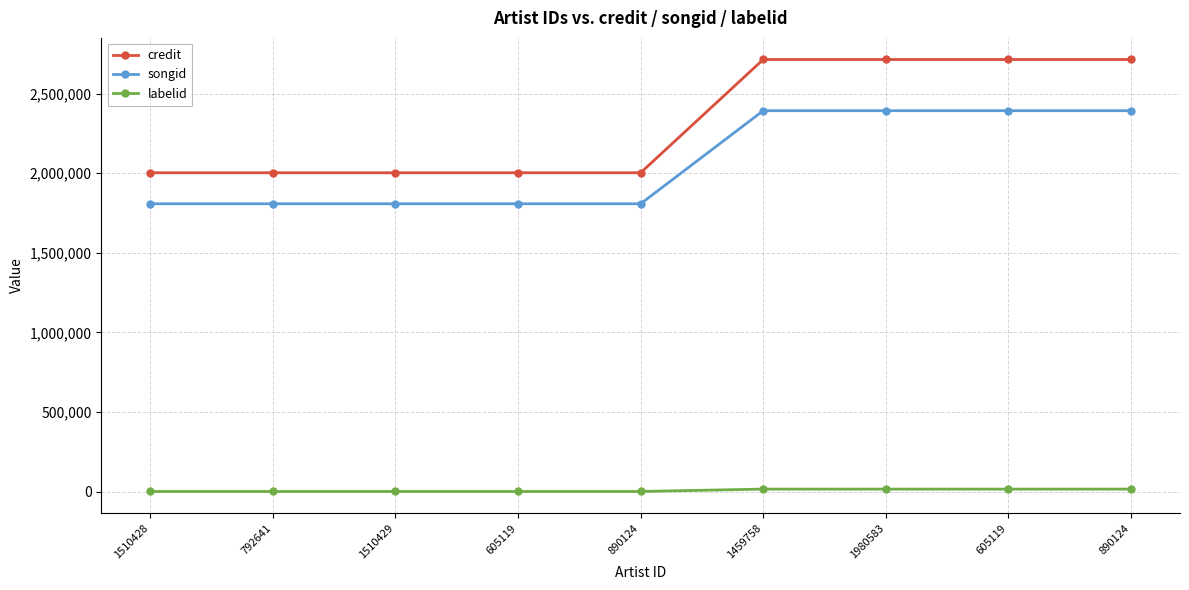

What is the value of the labelid point at the 7th from the left?

15061